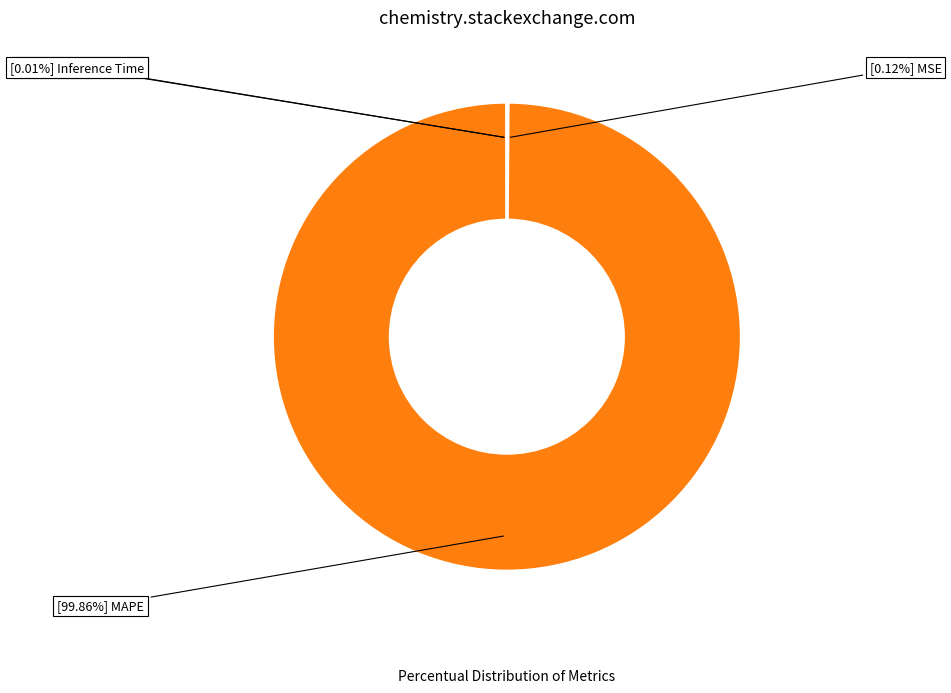

What is the largest slice in the pie chart?

MAPE